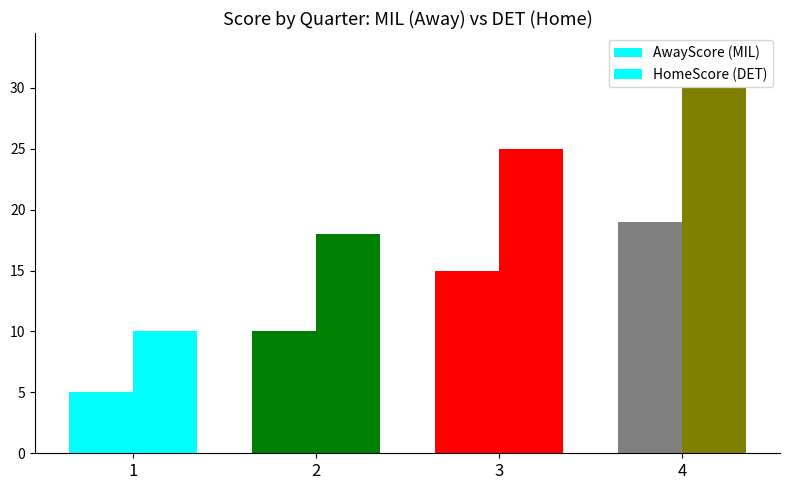

What is the value of the AwayScore (MIL) bar at the 2nd from the left?

10